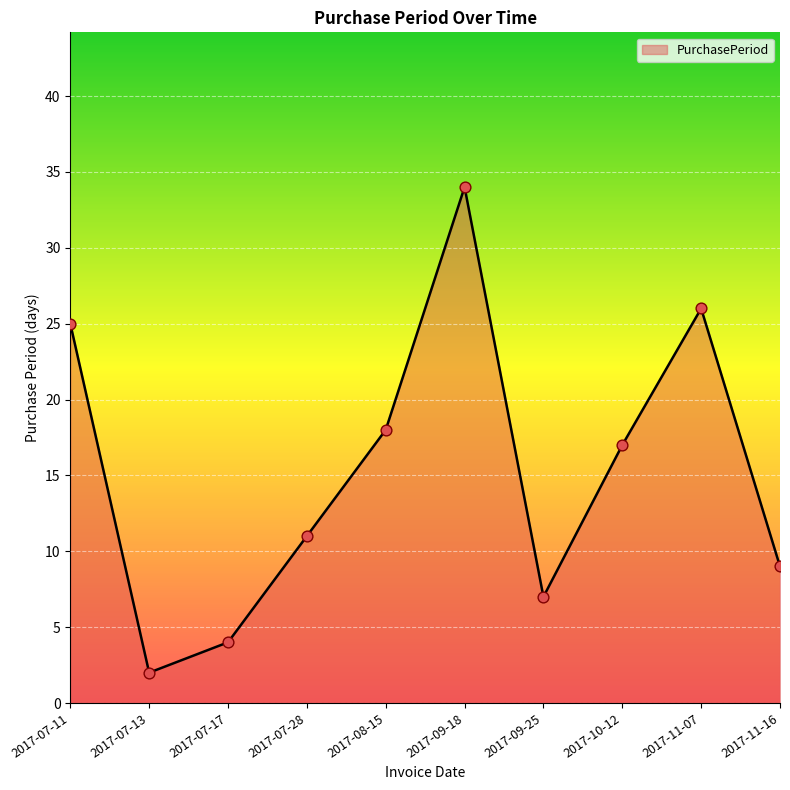

Approximately how many times larger is the value at 2017-09-25 compared to 2017-11-07?

0.3